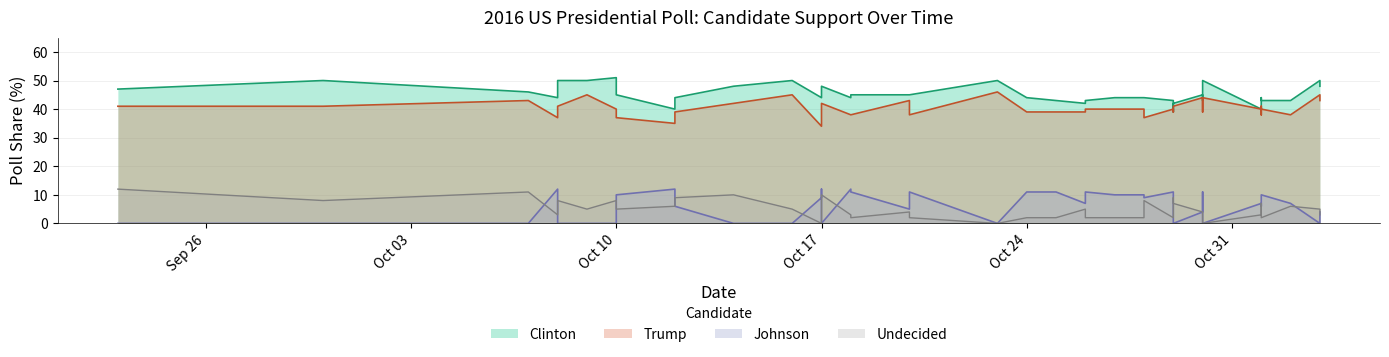

At which label is Trump closest to 40?

2016-11-01